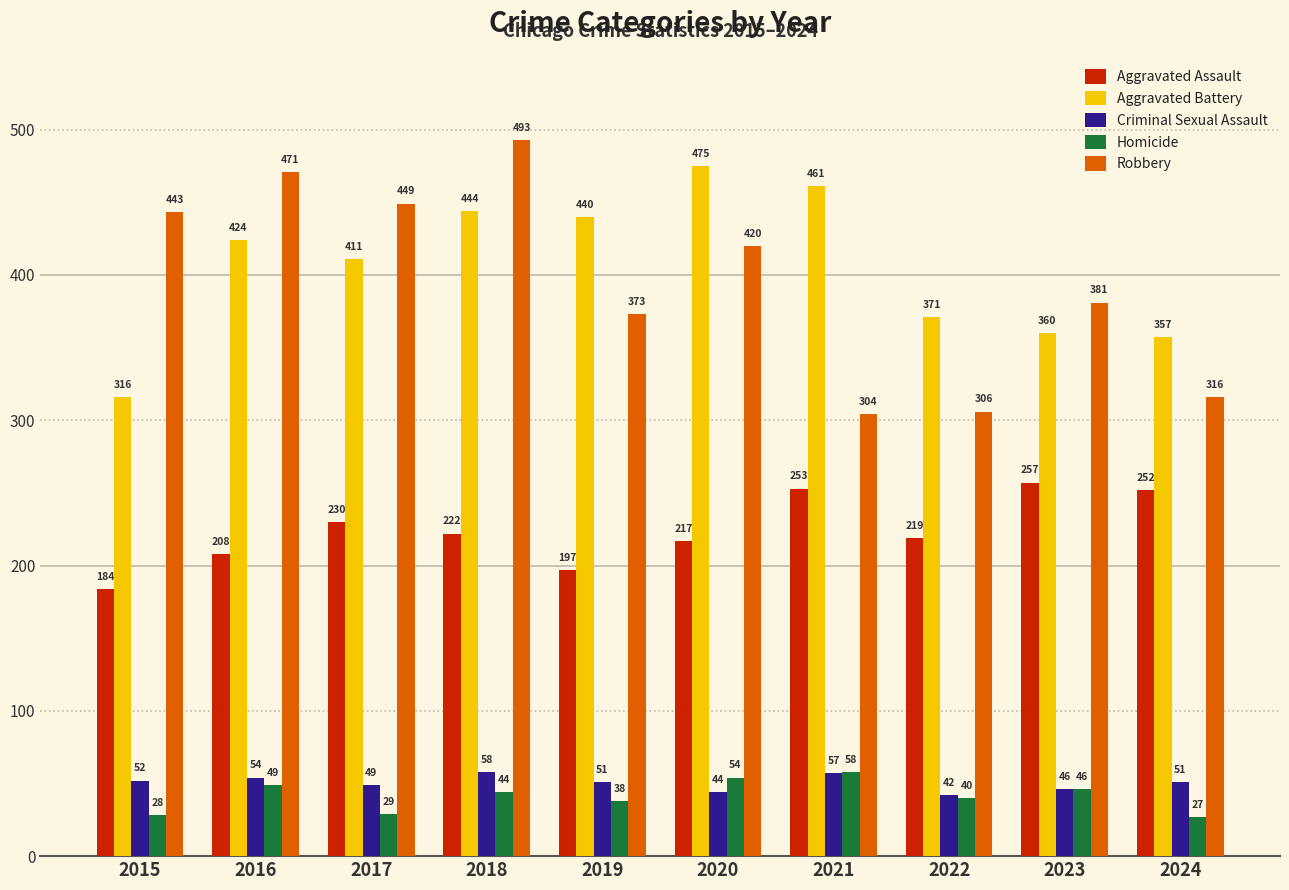

What is the maximum value for Criminal Sexual Assault?

58